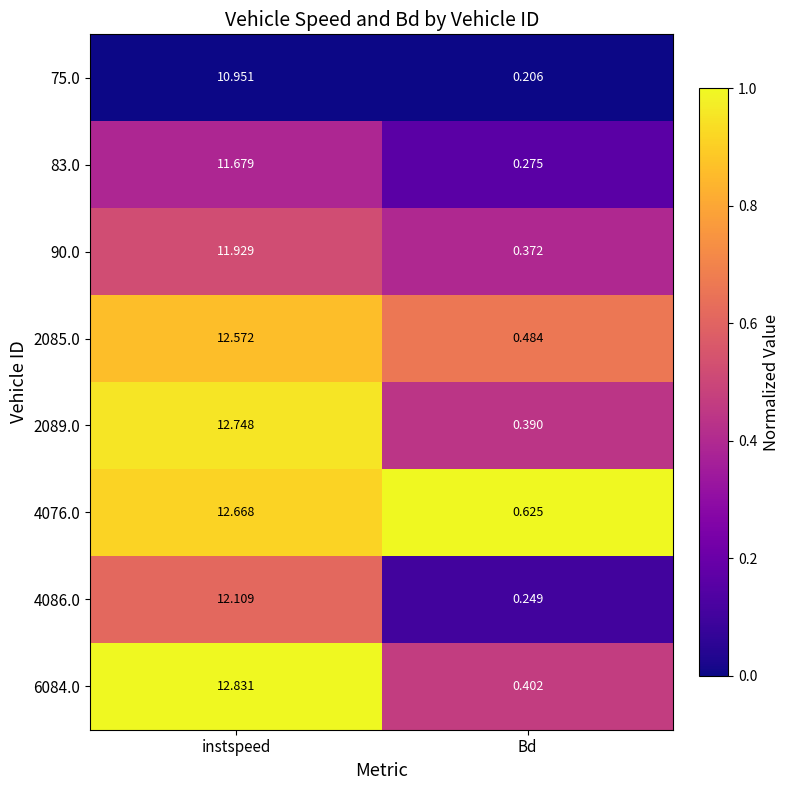

What is the total value across all series at Bd?

3.0